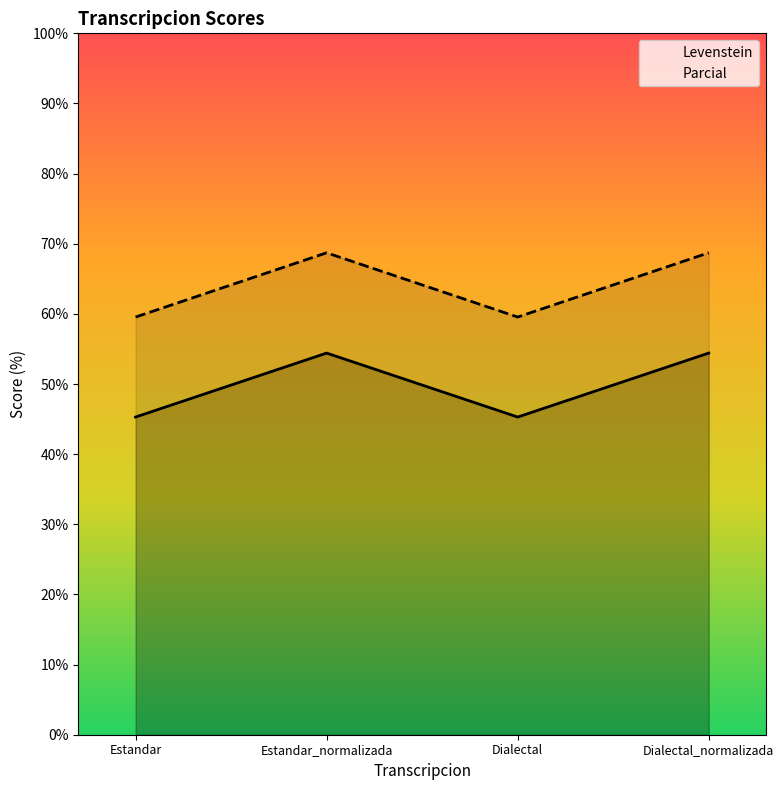

The Parcial series shows 68.7 at Dialectal_normalizada. True or false?

True